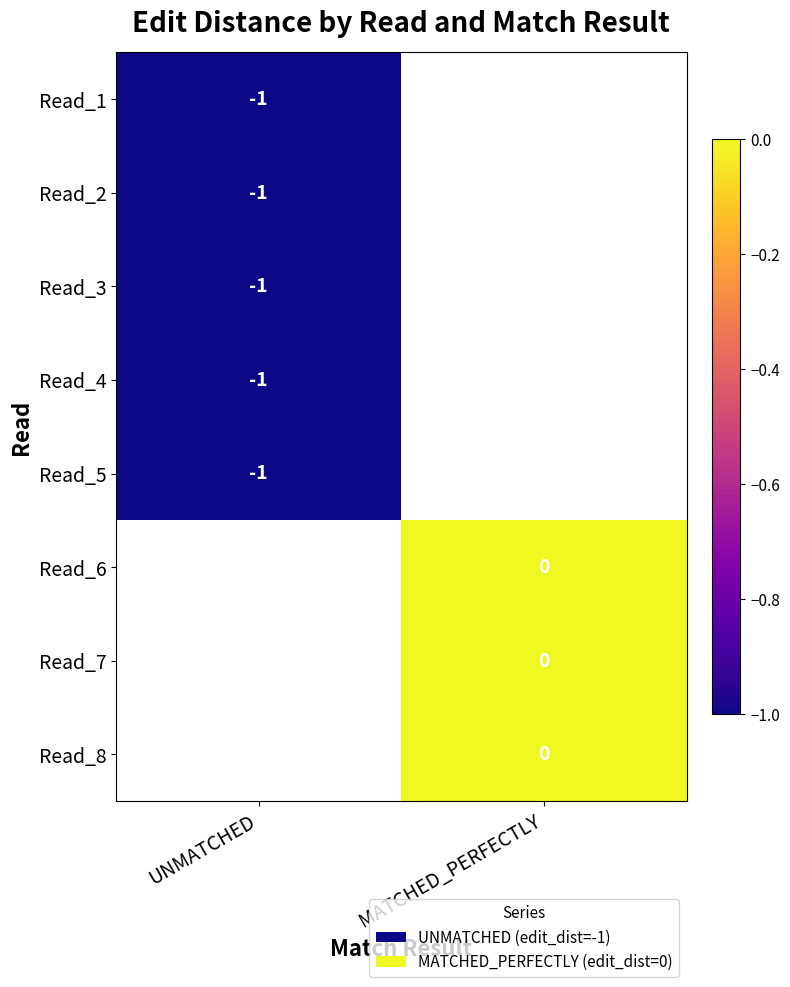

Count the number of categories in the chart.

2